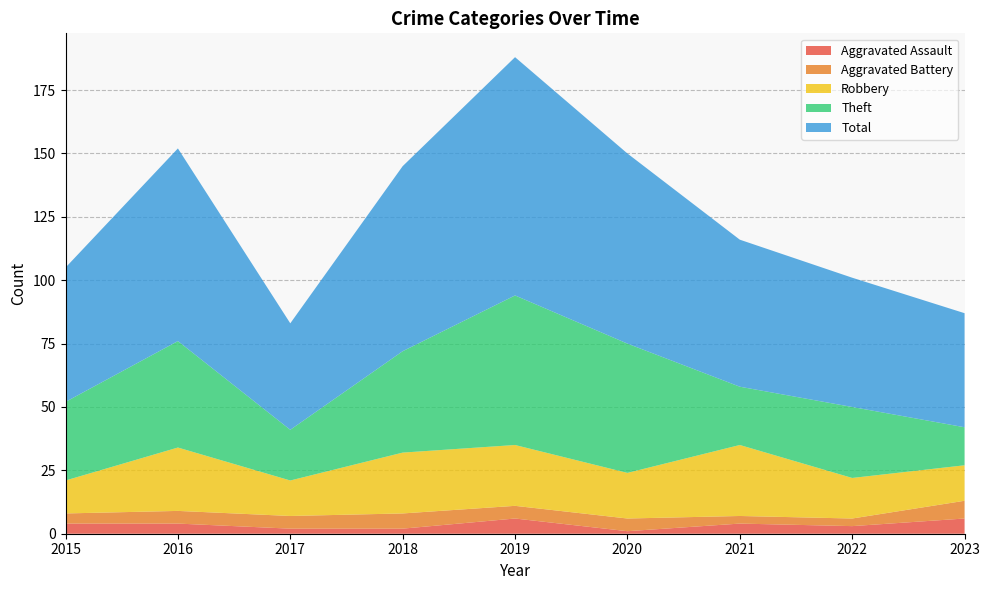

Reading left to right, transcribe all the data shown in this chart.

Aggravated Assault: 4	4	2	2	6	1	4	3	6
Aggravated Battery: 4	5	5	6	5	5	3	3	7
Robbery: 13	25	14	24	24	18	28	16	14
Theft: 31	42	20	40	59	51	23	28	15
Total: 53	76	42	73	94	75	58	51	45